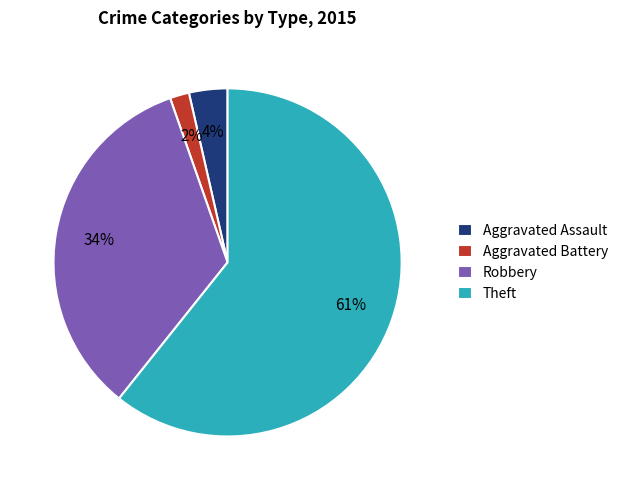

To the nearest percent, what percentage of the pie is Robbery?

34%